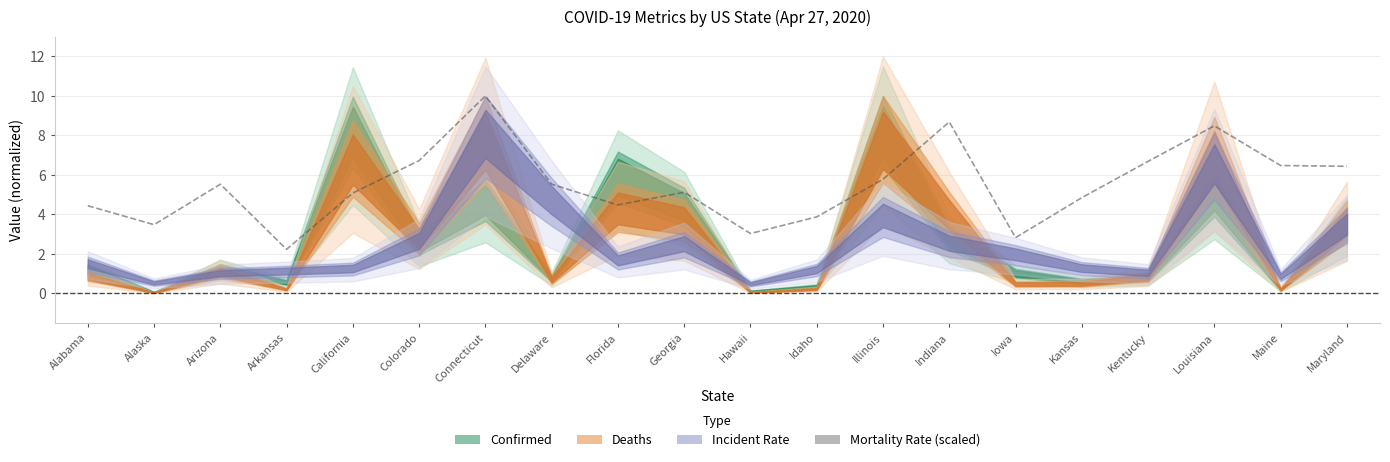

True or false: the data shows 2.2 at Arkansas.

True